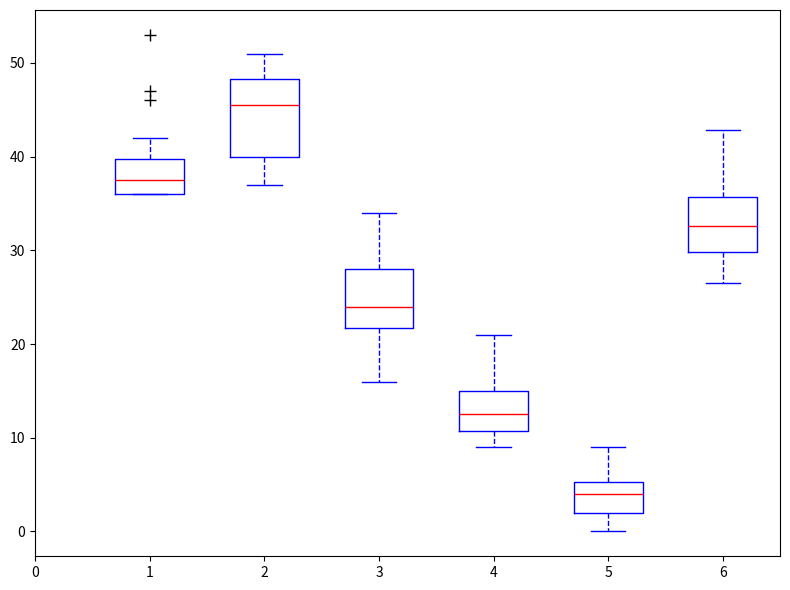

Reading left to right, read every box against the y-axis: the position of its median line, the range the box covers, and the ends of its whiskers. The values are not printed on the chart, so give them approximately, as read against the axis.

1: median 38, box 36 to 40, whiskers 36 to 42
2: median 46, box 40 to 48, whiskers 37 to 51
3: median 24, box 22 to 28, whiskers 16 to 34
4: median 13, box 11 to 15, whiskers 9 to 21
5: median 4, box 2 to 5, whiskers 0 to 9
6: median 33, box 30 to 36, whiskers 27 to 43